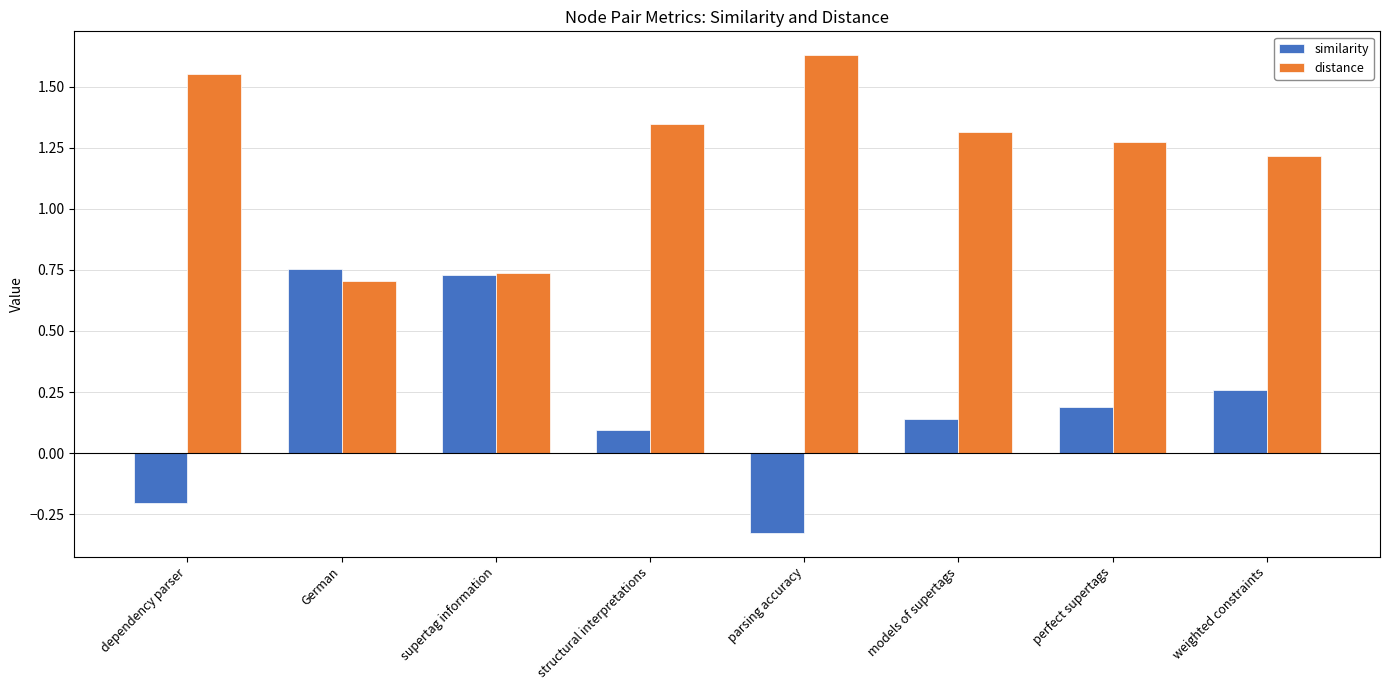

What position from the right is parsing accuracy?

4